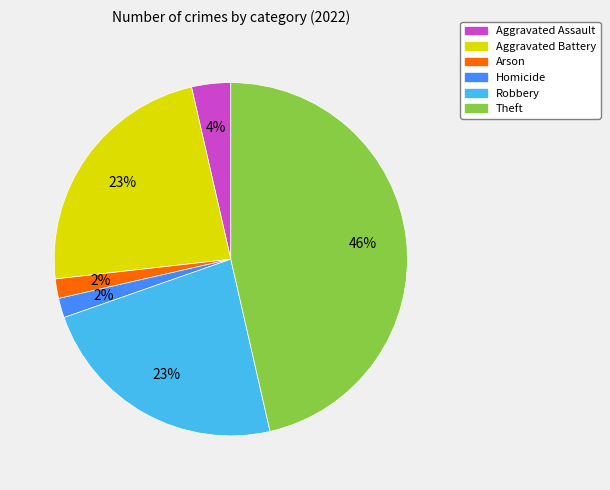

What is the largest slice in the pie chart?

Theft